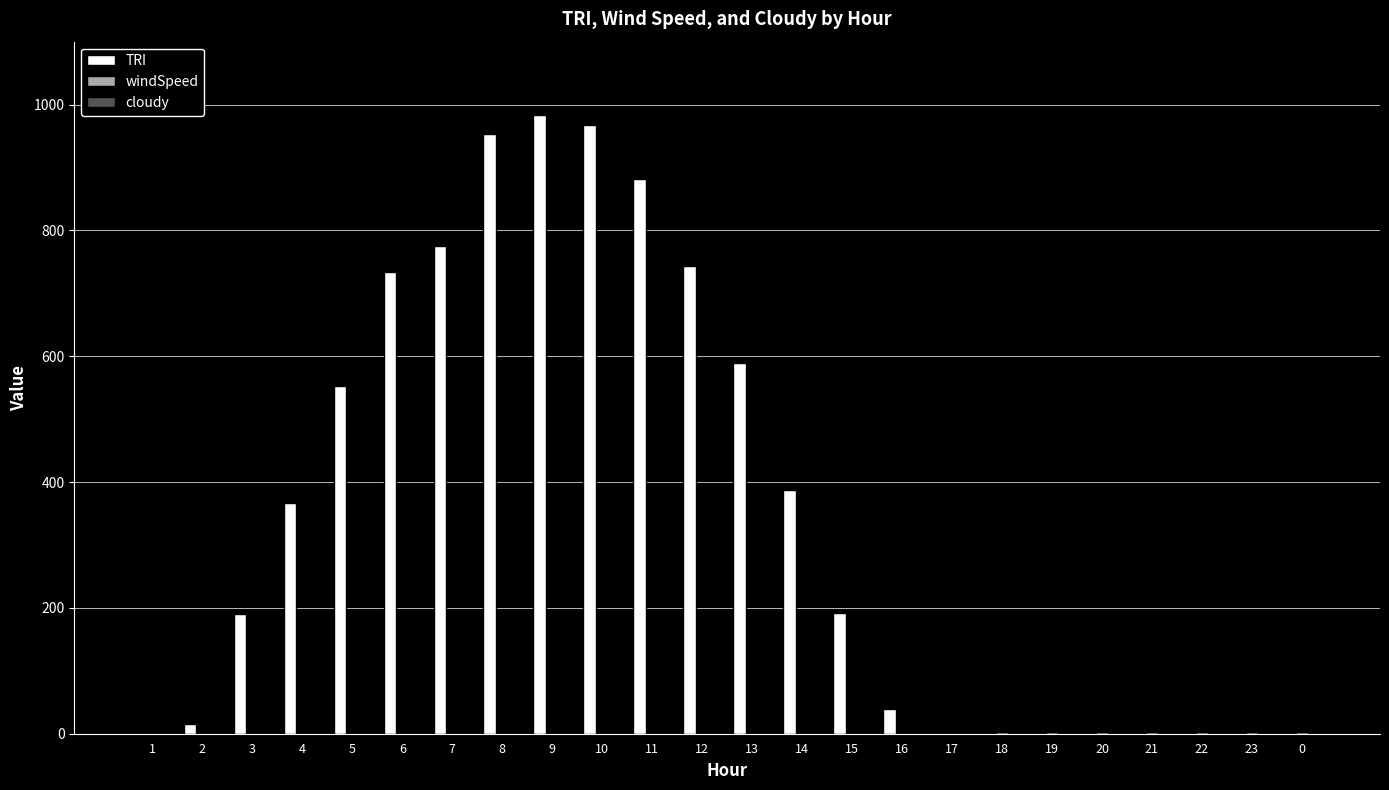

What is the maximum value shown in the chart?

983